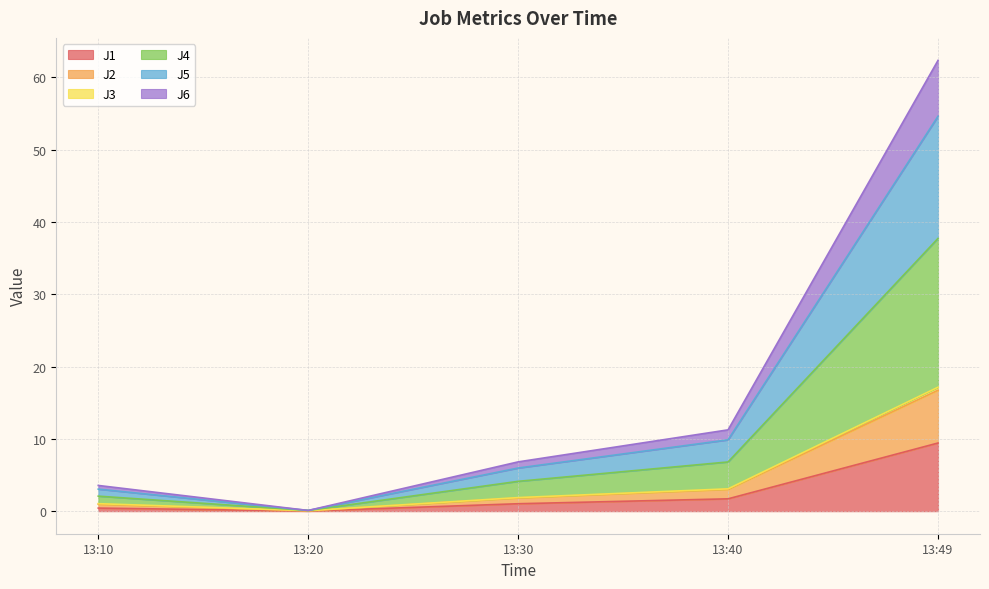

The value of J1 at 13:20 is 0.0. True or false?

True